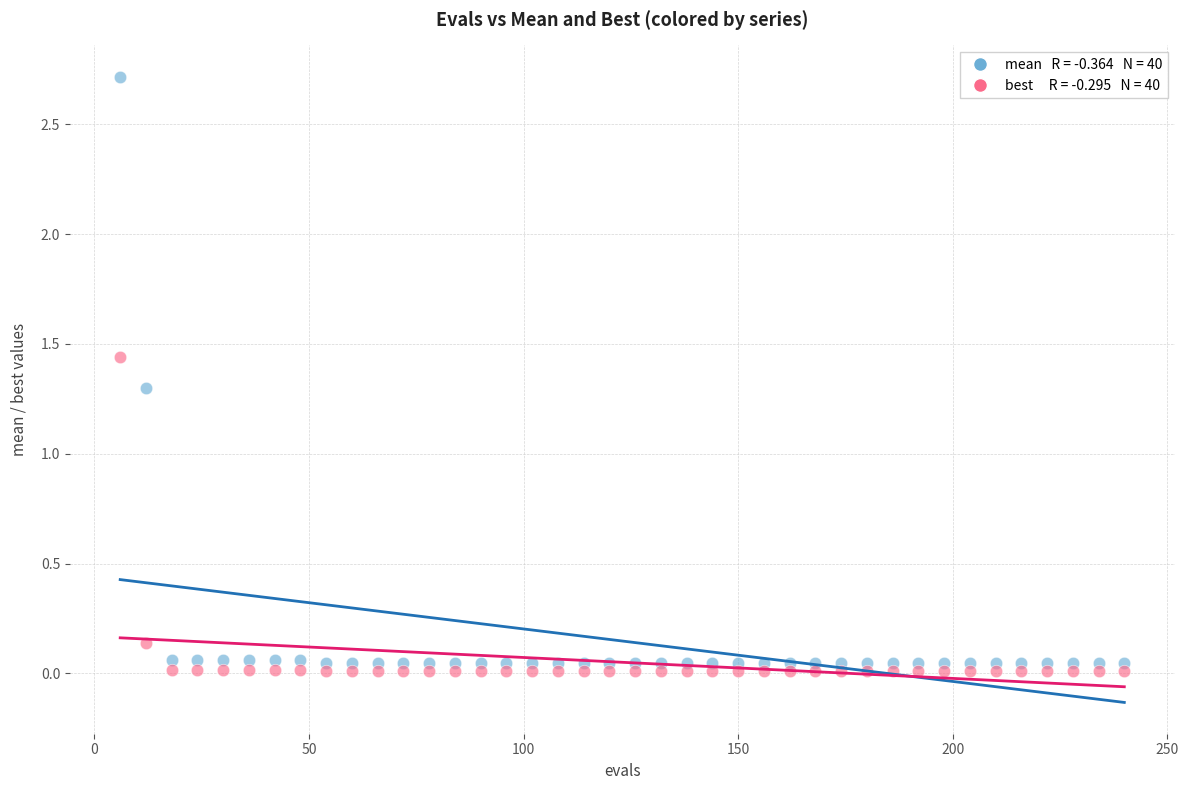

Across all series, what Y value is closest to 1?

1.3